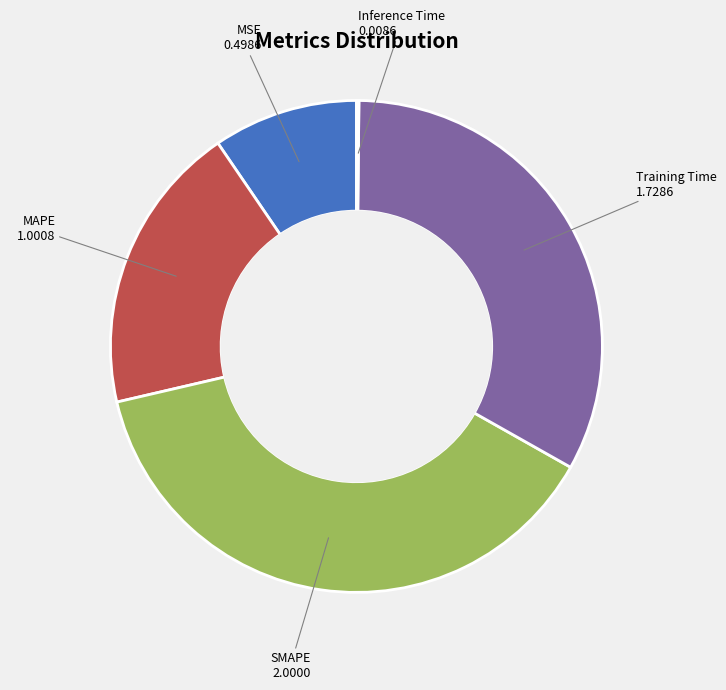

Is Training Time the majority of the pie?

No